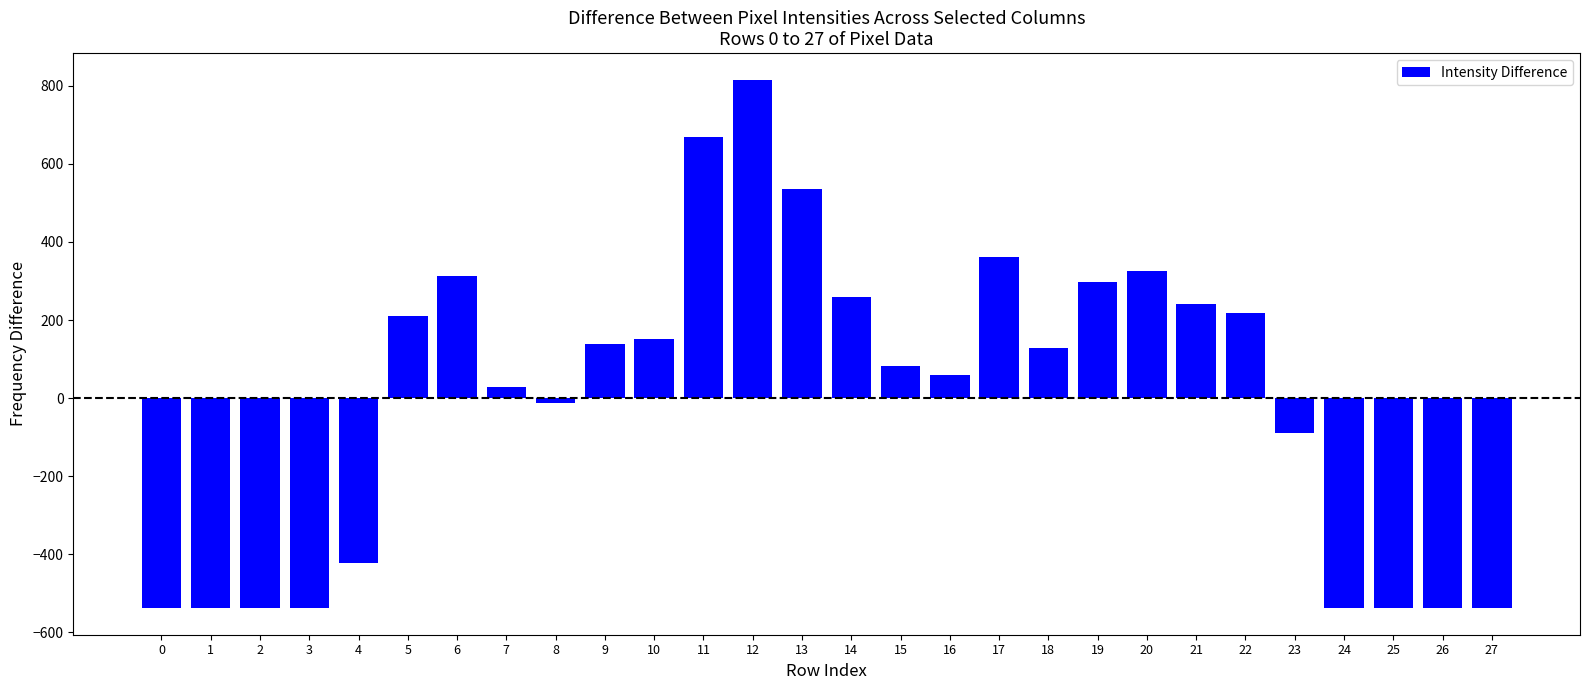

Reading left to right, extract all data points from this chart.

-538.2	-538.2	-538.2	-538.2	-423.2	210.8	311.8	27.8	-11.2	137.8	151.8	669.8	815.8	534.8	258.8	82.8	59.8	361.8	127.8	297.8	325.8	239.8	216.8	-90.2	-538.2	-538.2	-538.2	-538.2